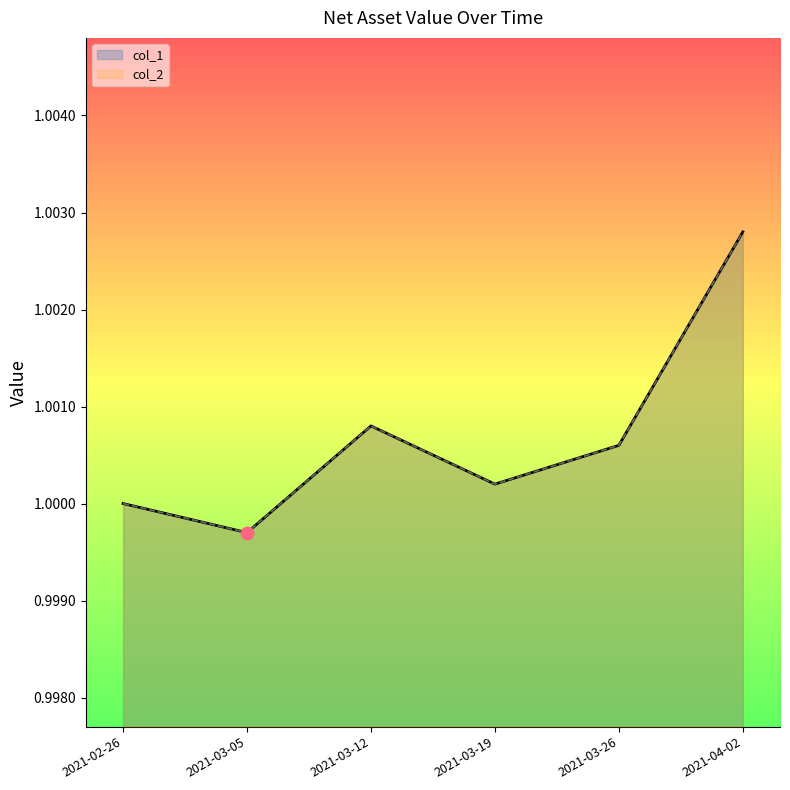

What is the total value across all series at 2021-03-26?

2.0